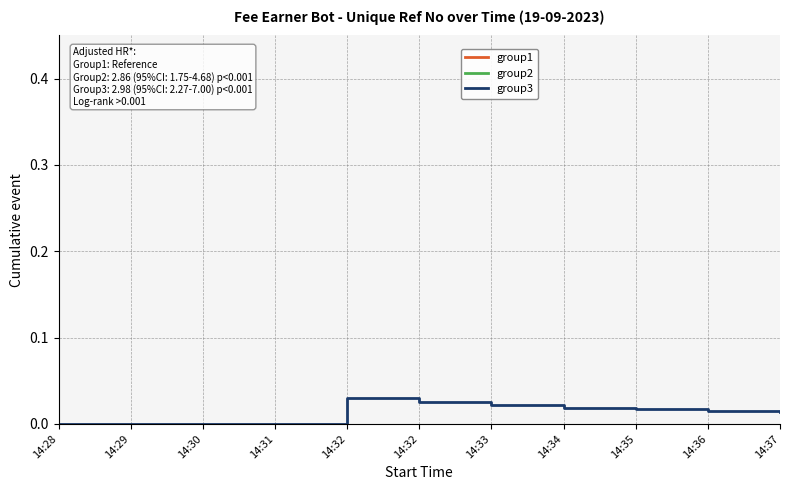

True or false: group2 and group3 cross at least once.

False